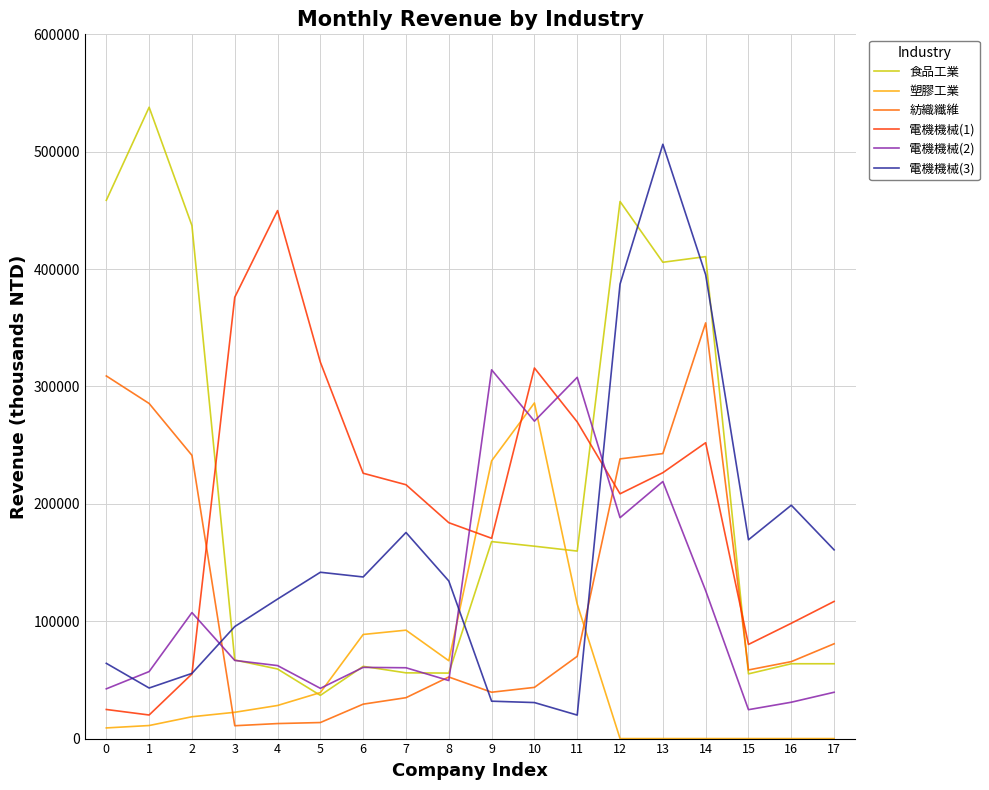

What is the spread (max minus min) of values at 14?

410617